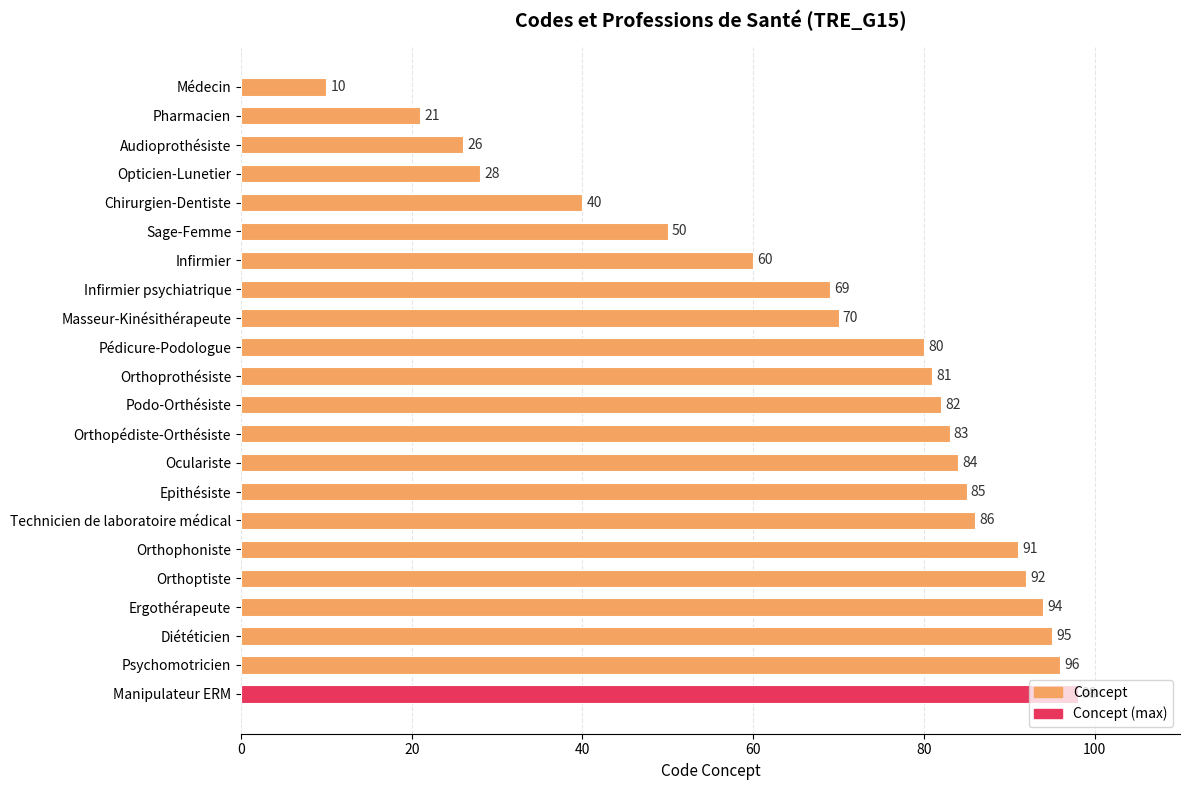

What is the greatest value displayed?

98